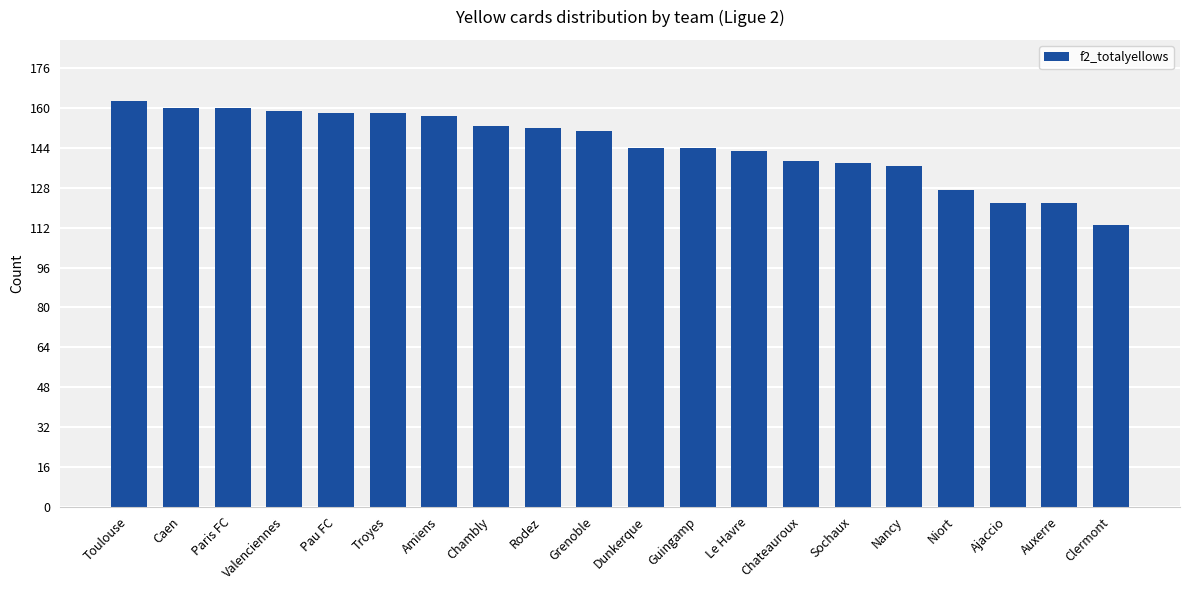

How many categories are shown in the chart?

20